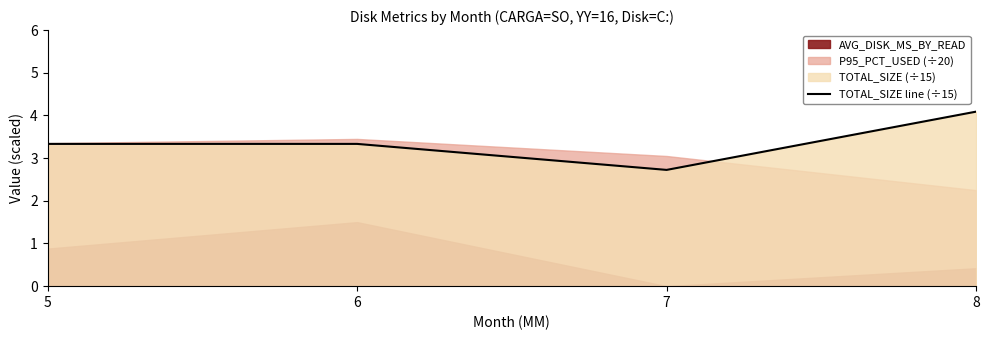

The value at 8 is 5.4. True or false?

False